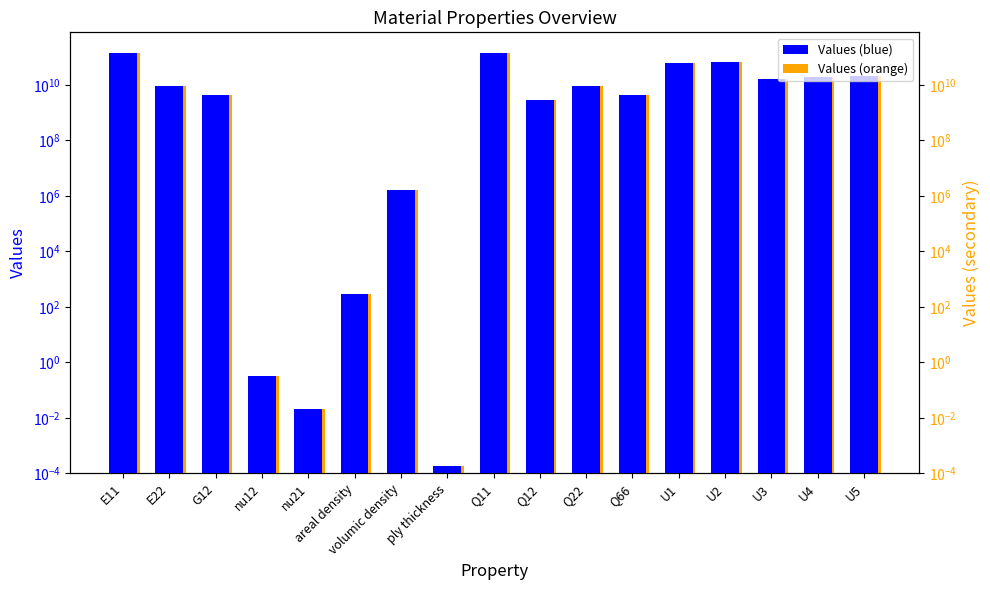

What is the label of the 6th bar from the right?

Q66